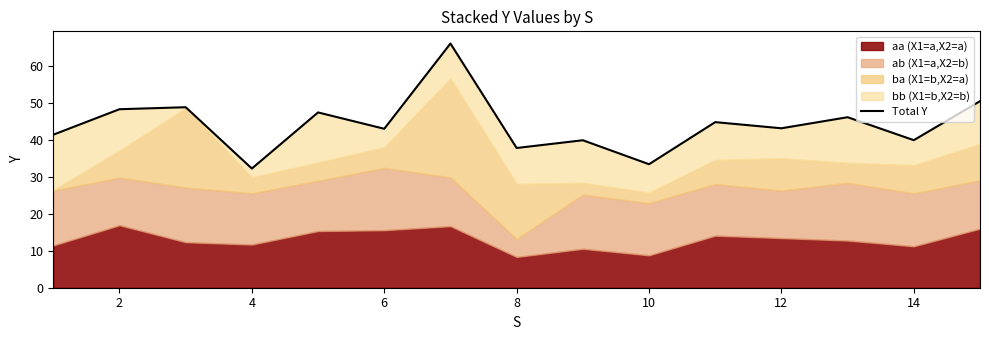

What is the minimum value shown in the chart?

32.3